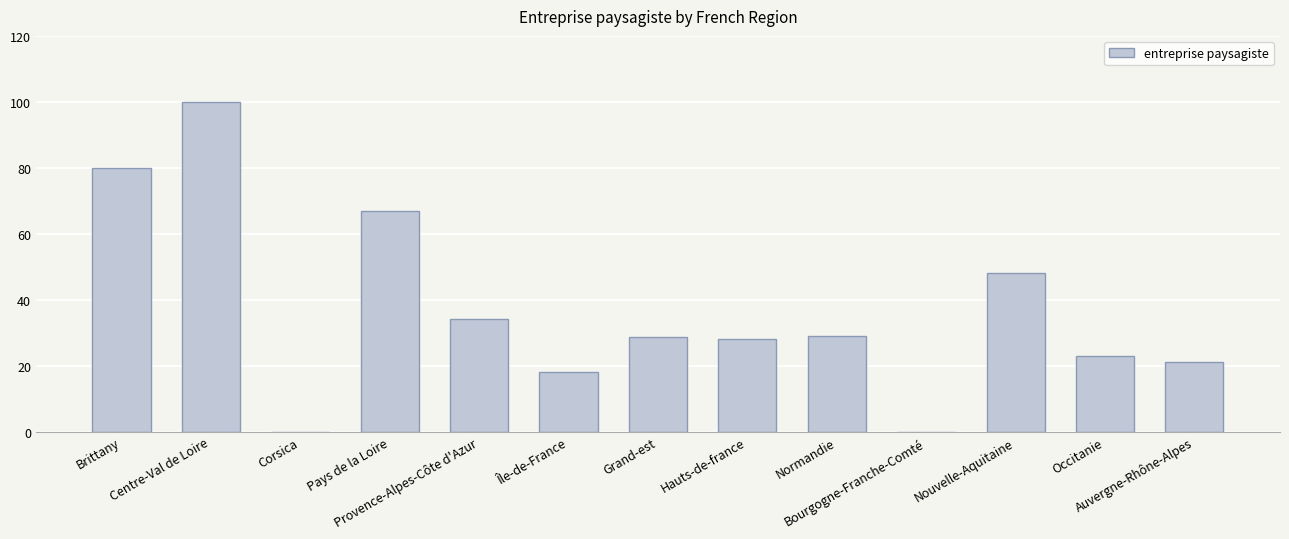

Is it true that the value at Normandie is 6.6?

False